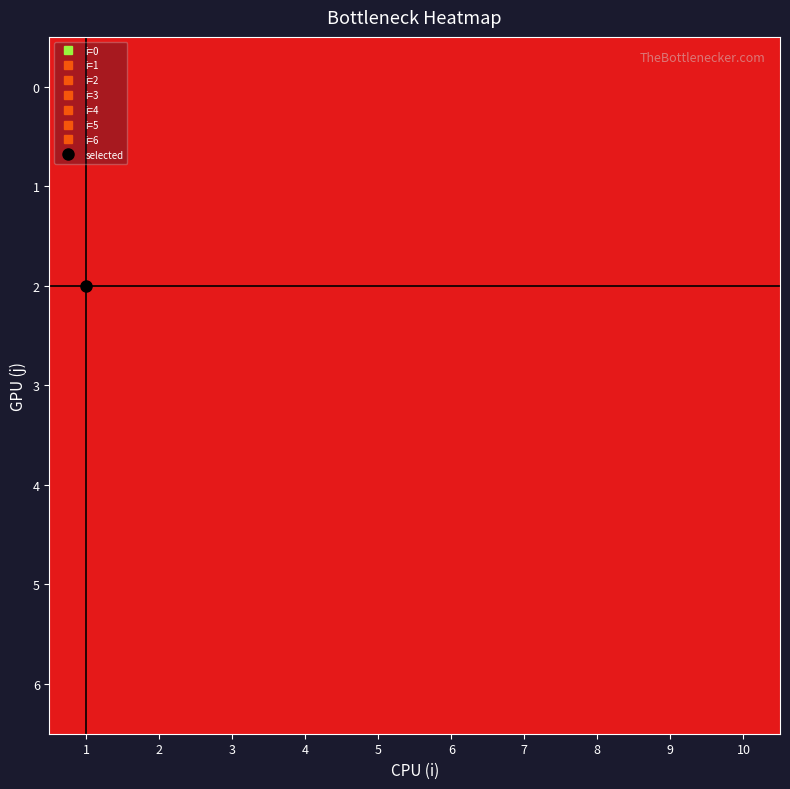

Reading left to right, transcribe all the data shown in this chart.

0: 1=0	2=1	3=0	4=1	5=1	6=1	7=0	8=0	9=0	10=0
1: 1=0	2=0	3=0	4=0	5=0	6=0	7=1	8=0	9=0	10=0
2: 1=1	2=0	3=0	4=0	5=0	6=0	7=0	8=0	9=0	10=0
3: 1=0	2=0	3=0	4=0	5=0	6=0	7=0	8=0	9=1	10=0
4: 1=0	2=0	3=1	4=0	5=0	6=0	7=0	8=0	9=0	10=0
5: 1=0	2=0	3=0	4=0	5=0	6=0	7=0	8=0	9=0	10=1
6: 1=0	2=0	3=0	4=0	5=0	6=0	7=0	8=1	9=0	10=0